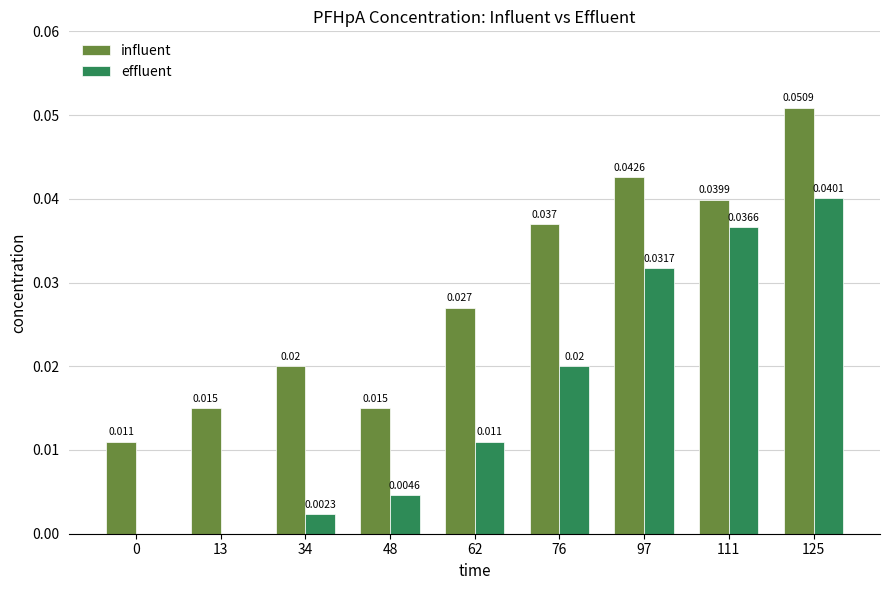

Which series changed the most between 48 and 111?

effluent